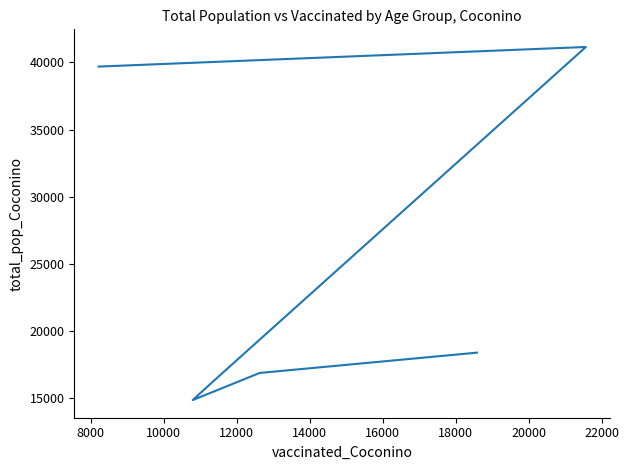

The chart shows a value of 3837 at 16000. True or false?

False